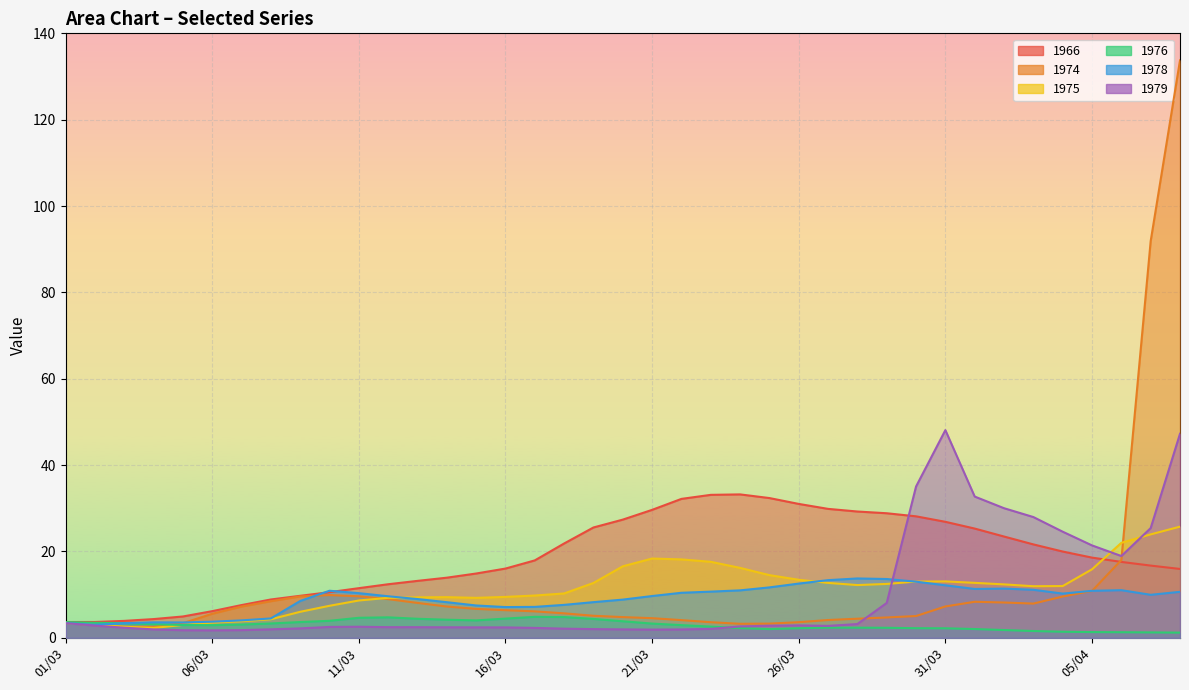

How many values in the 1974 series exceed 6?

20